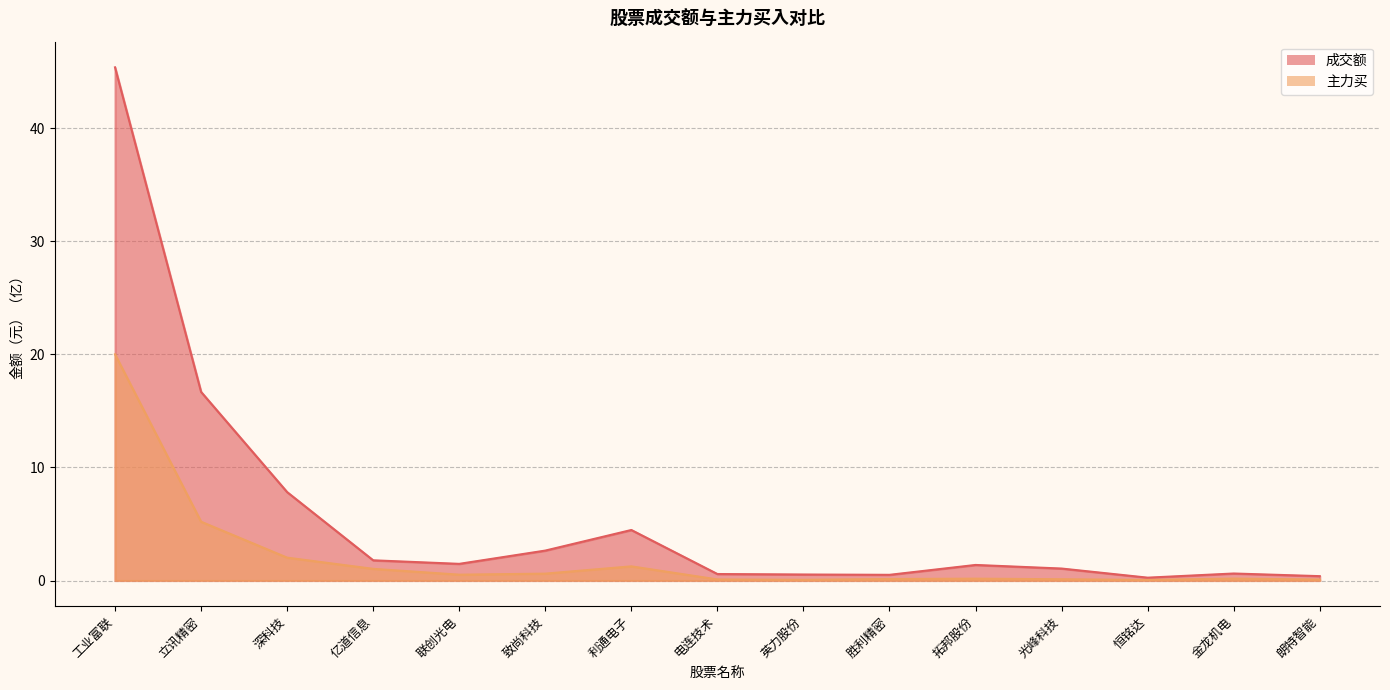

True or false: 成交额 and 主力买 intersect in this chart.

False